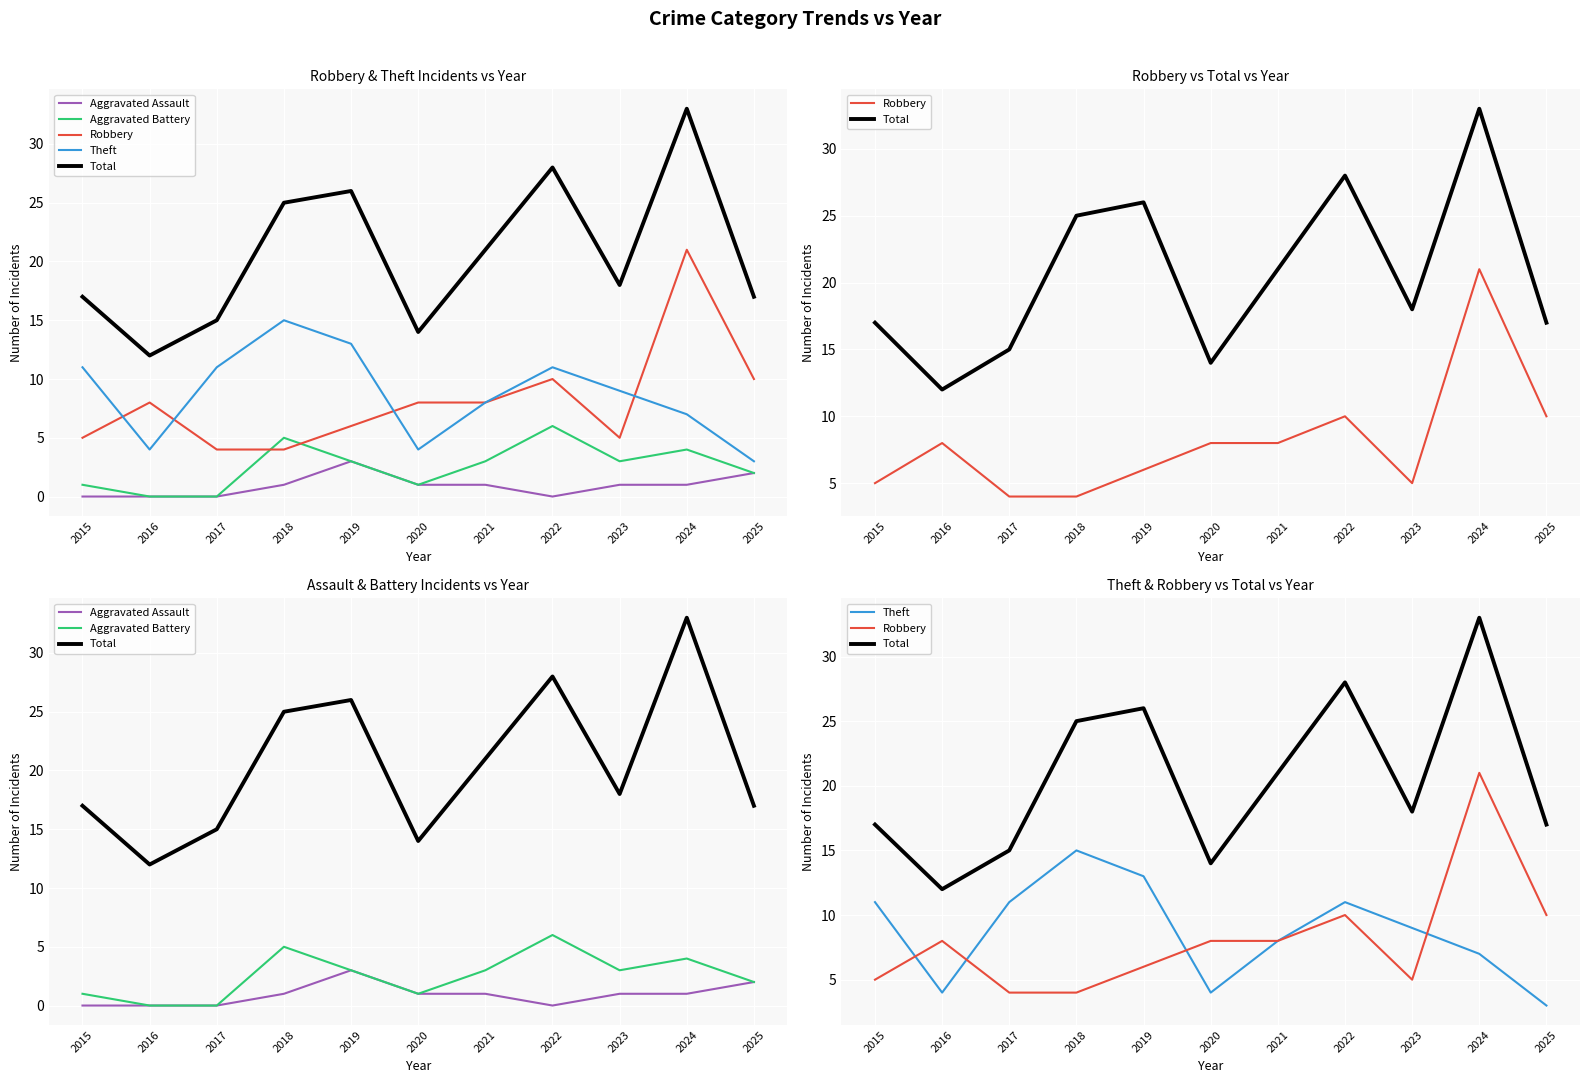

What is the difference between the second highest and second lowest values in the Total series?

14